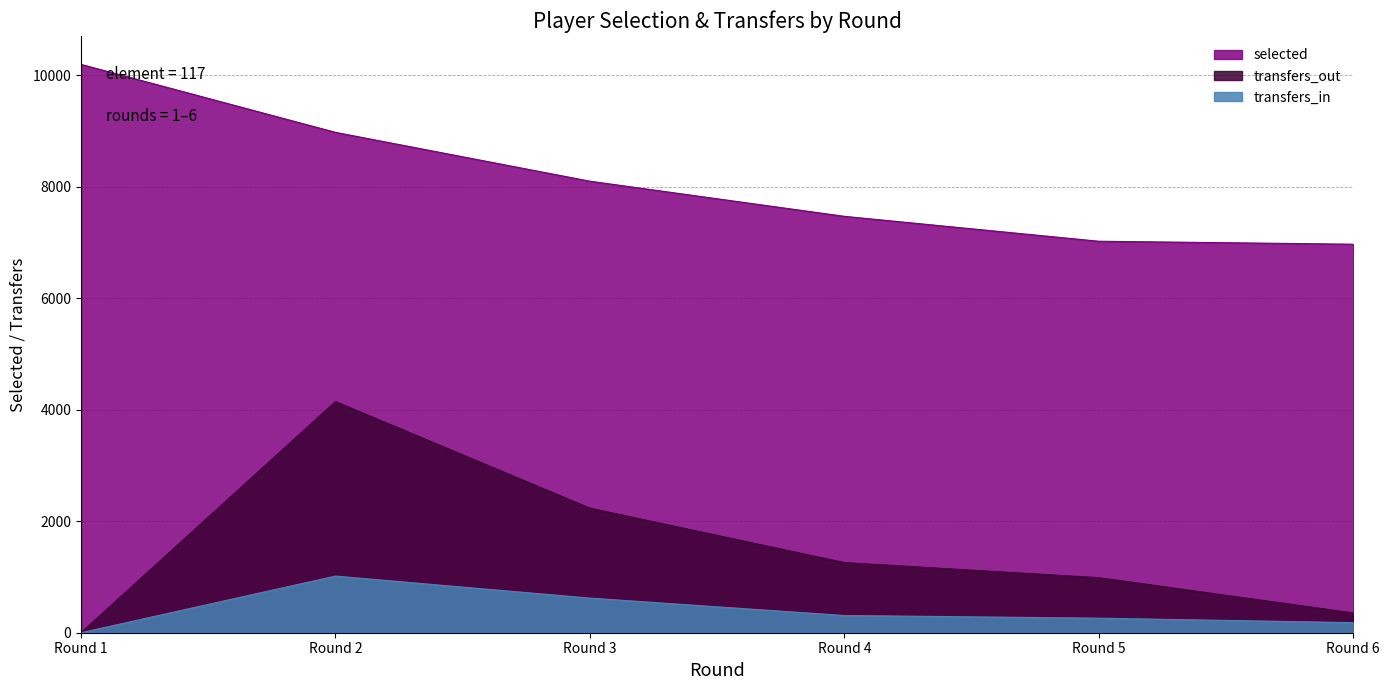

Reading left to right, list all the values displayed in this chart.

selected: 10194	8975	8099	7469	7022	6969
transfers_in: 0	1016	621	309	261	181
transfers_out: 0	4146	2234	1258	987	355